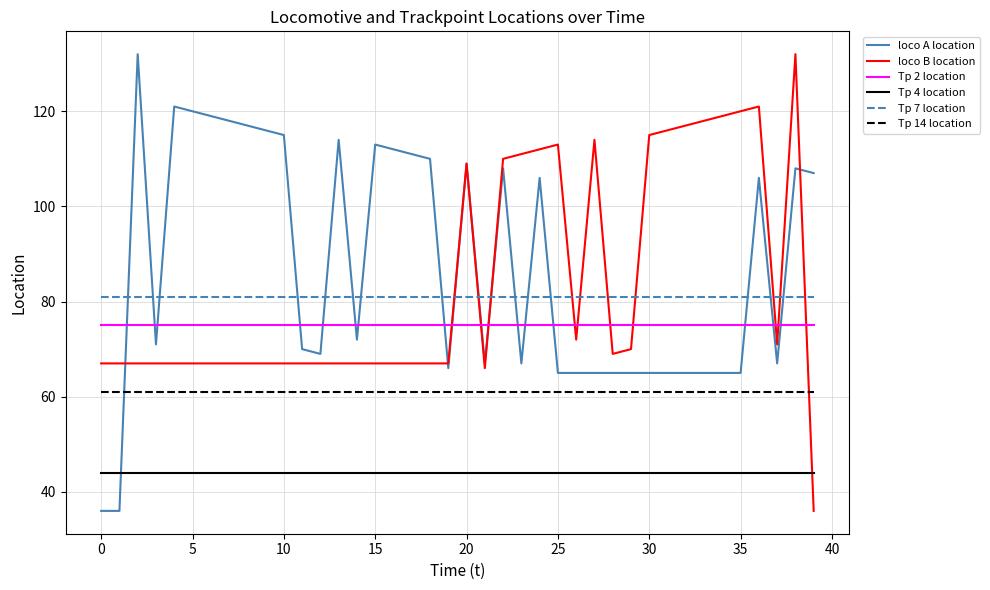

True or false: Tp 7 location and loco A location cross at least once.

True